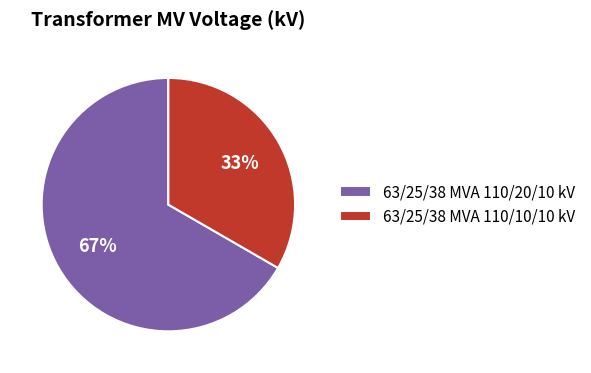

To the nearest percent, what is the average slice percentage?

50%